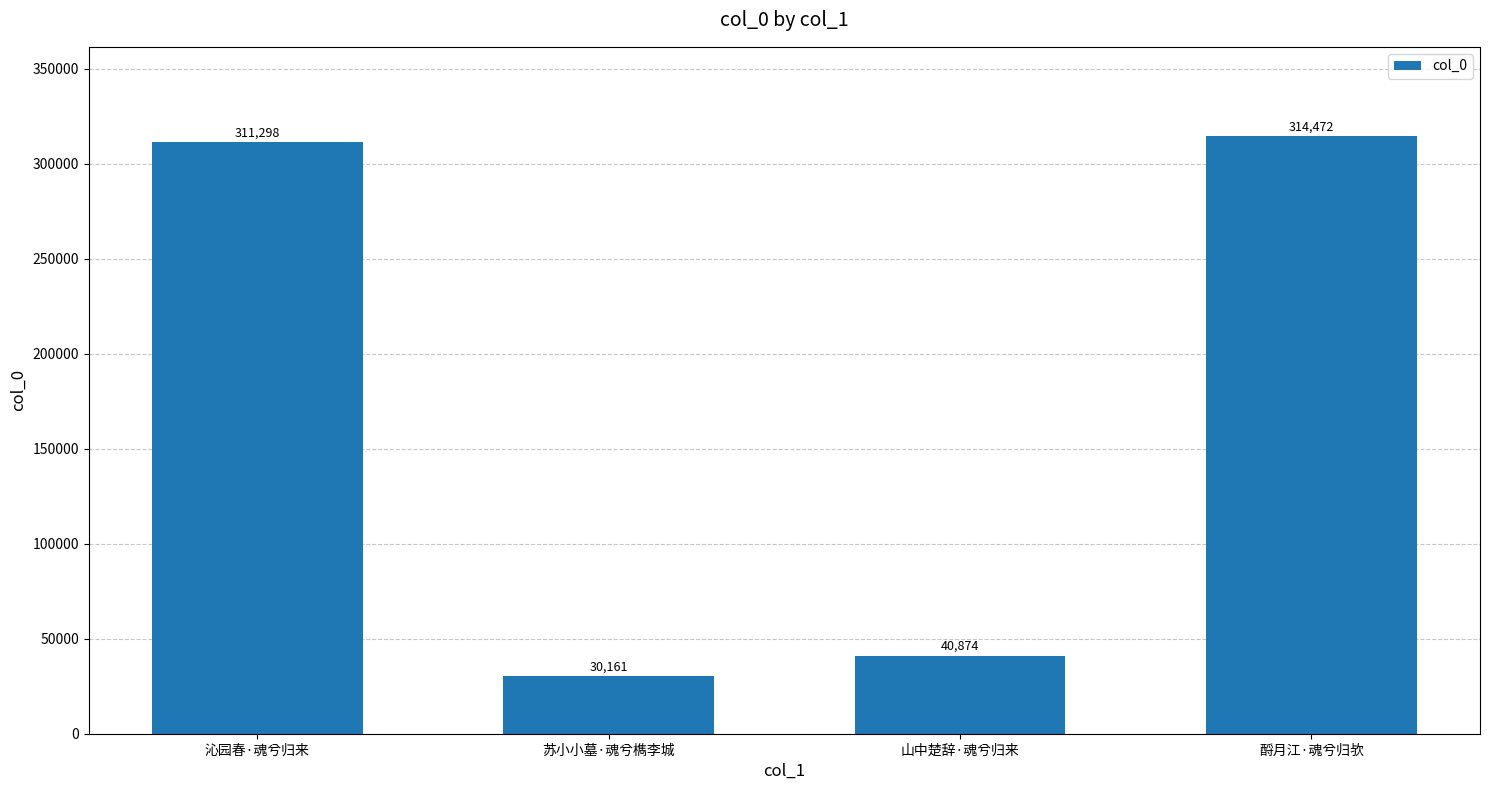

How many distinct data groups are displayed?

1